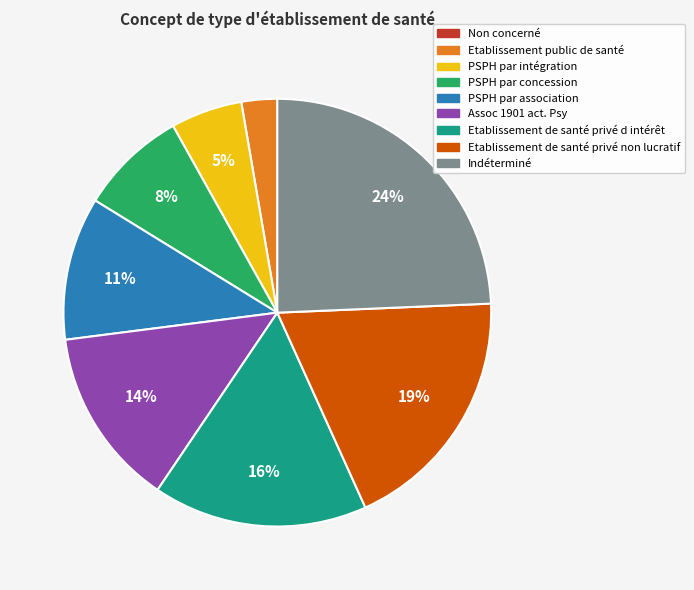

What percentage is the PSPH par intégration slice, to the nearest percent?

5%